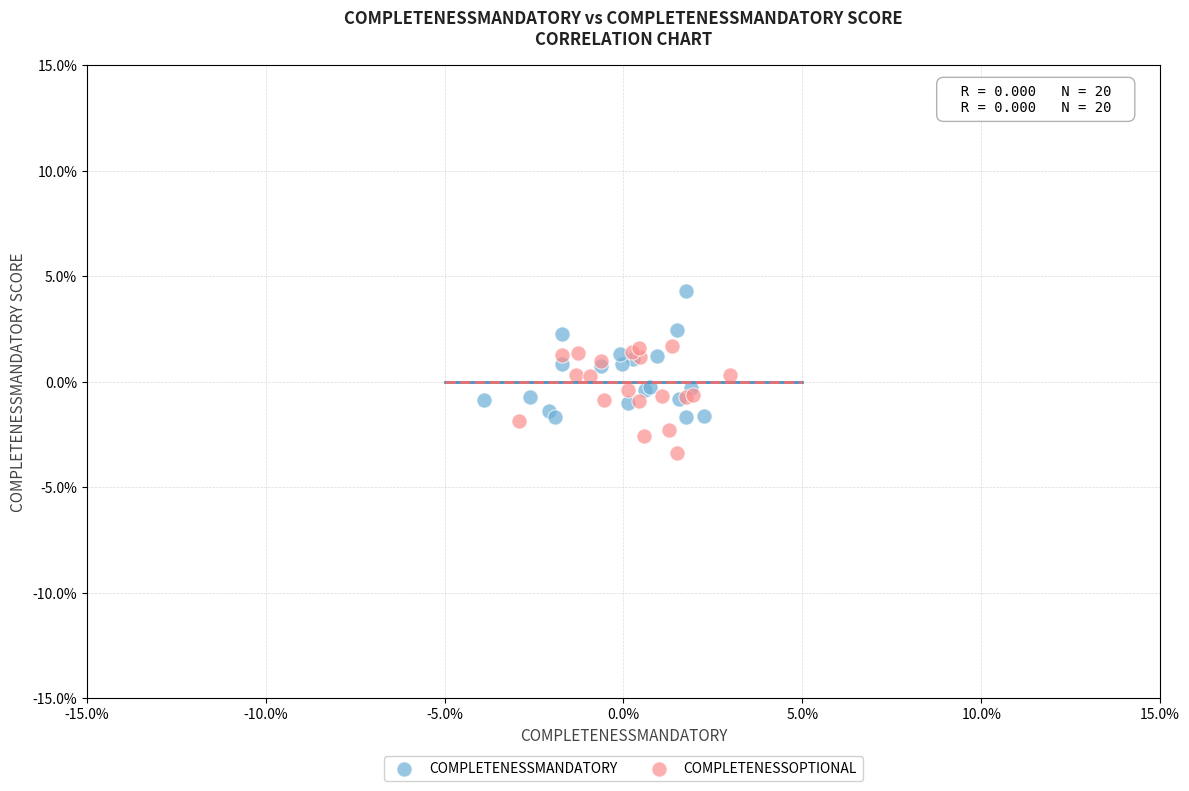

What are all the series names shown in the legend?

COMPLETENESSMANDATORY, COMPLETENESSOPTIONAL